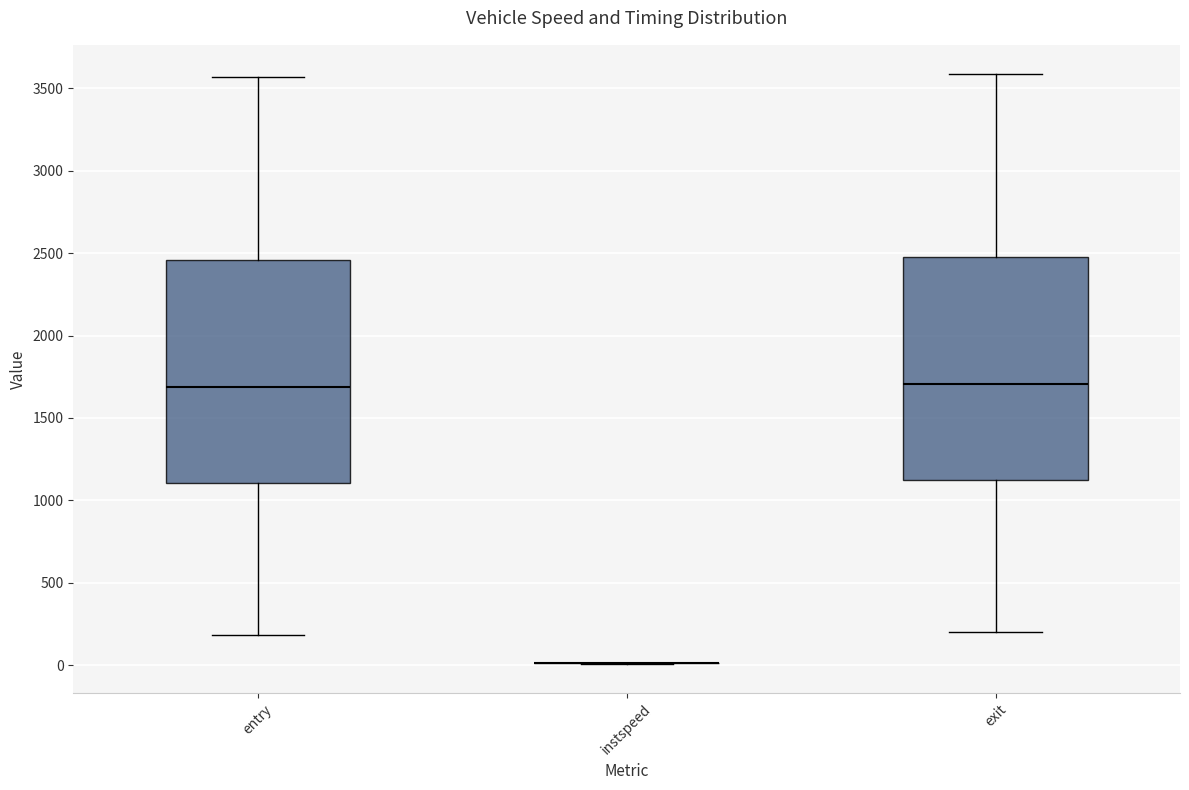

Reading left to right, read every box against the y-axis: the position of its median line, the range the box covers, and the ends of its whiskers. The values are not printed on the chart, so give them approximately, as read against the axis.

entry: median 1700, box 1100 to 2450, whiskers 200 to 3550
instspeed: box collapsed to a line at 0, whiskers 0 to 0
exit: median 1700, box 1100 to 2500, whiskers 200 to 3600